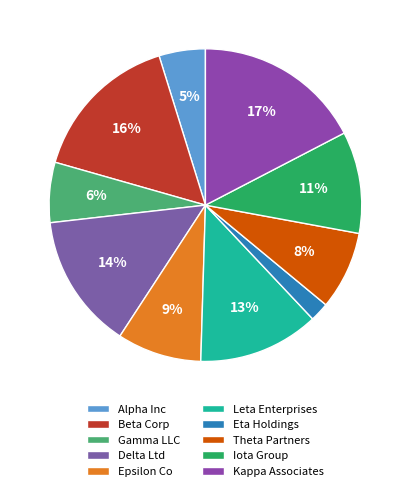

Is Beta Corp the majority of the pie?

No